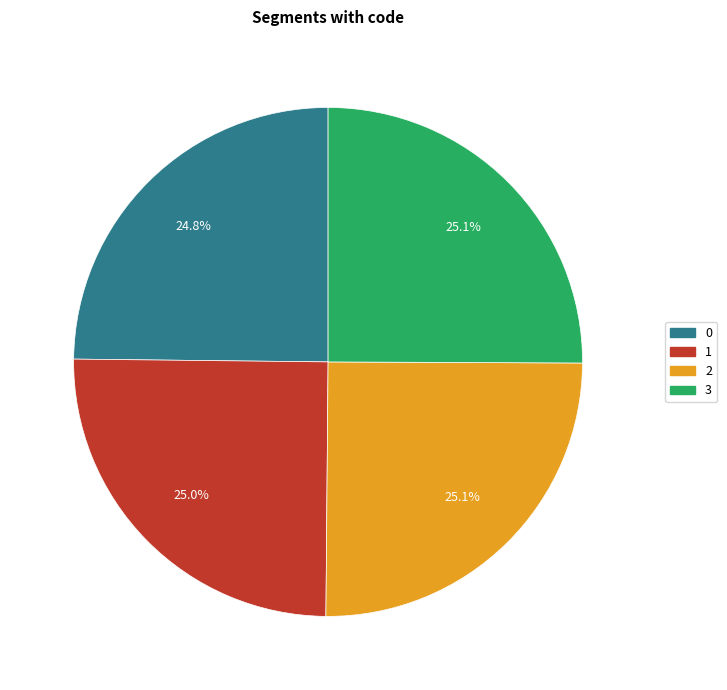

How many segments does this pie chart have?

4